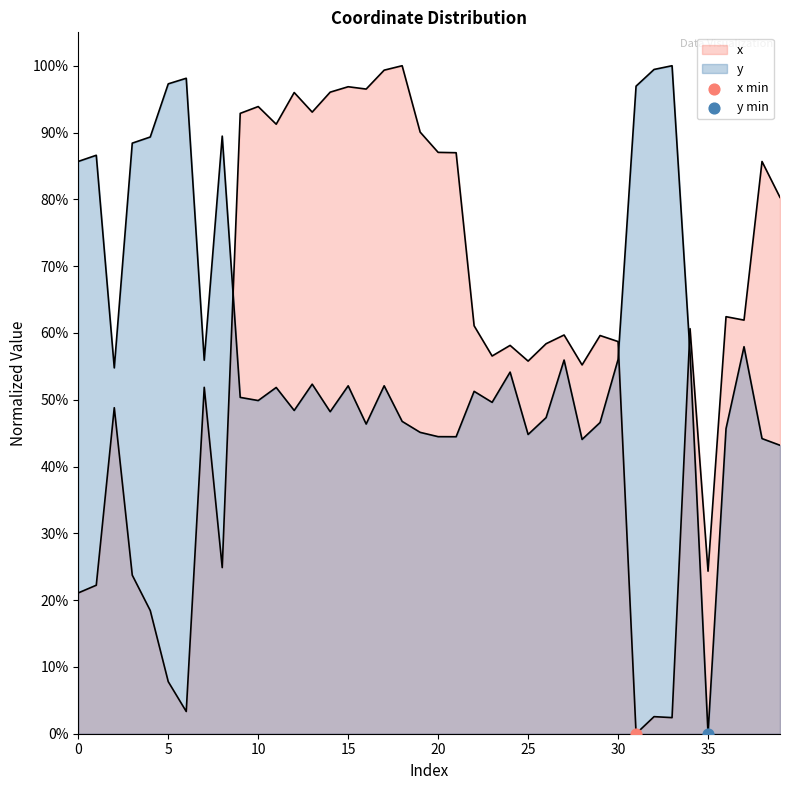

What are all the series names shown in the legend?

x, y